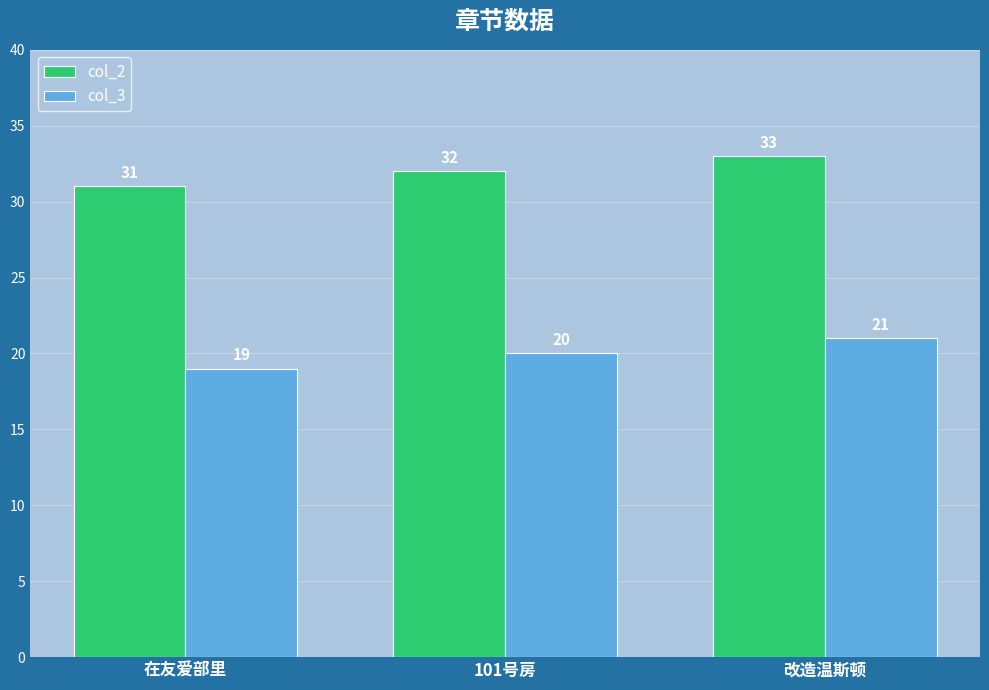

Is the value of col_2 at 改造温斯顿 greater than the value of col_3 at 101号房?

Yes